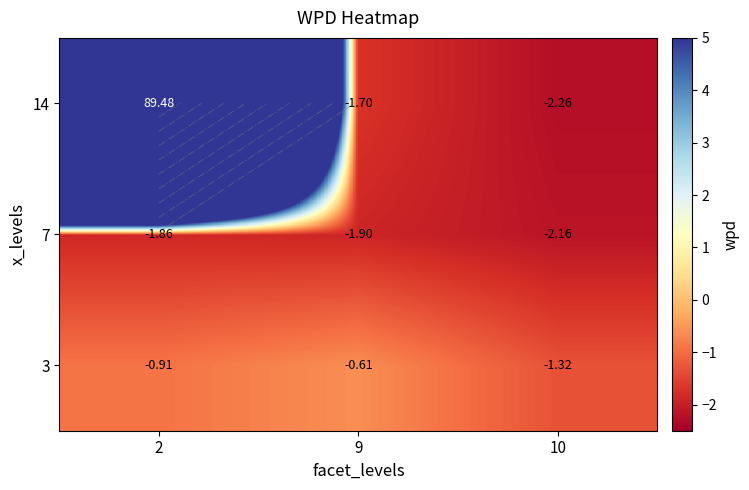

Count the 7 values in the range -2 to -1.

2